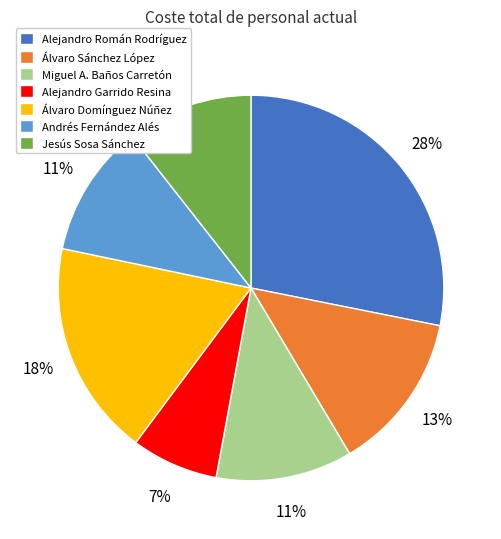

Combined, do Alejandro Garrido Resina and Andrés Fernández Alés account for over 50%?

No